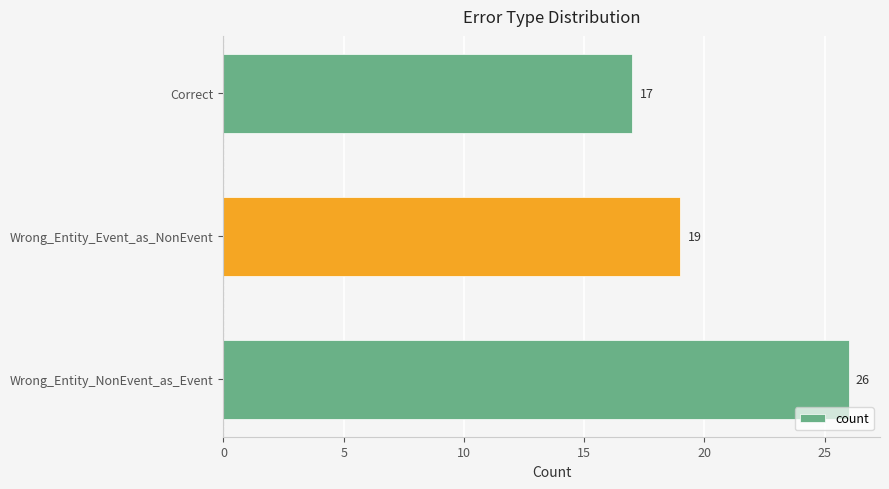

Rank the categories by value from highest to lowest.

Wrong_Entity_NonEvent_as_Event, Wrong_Entity_Event_as_NonEvent, Correct